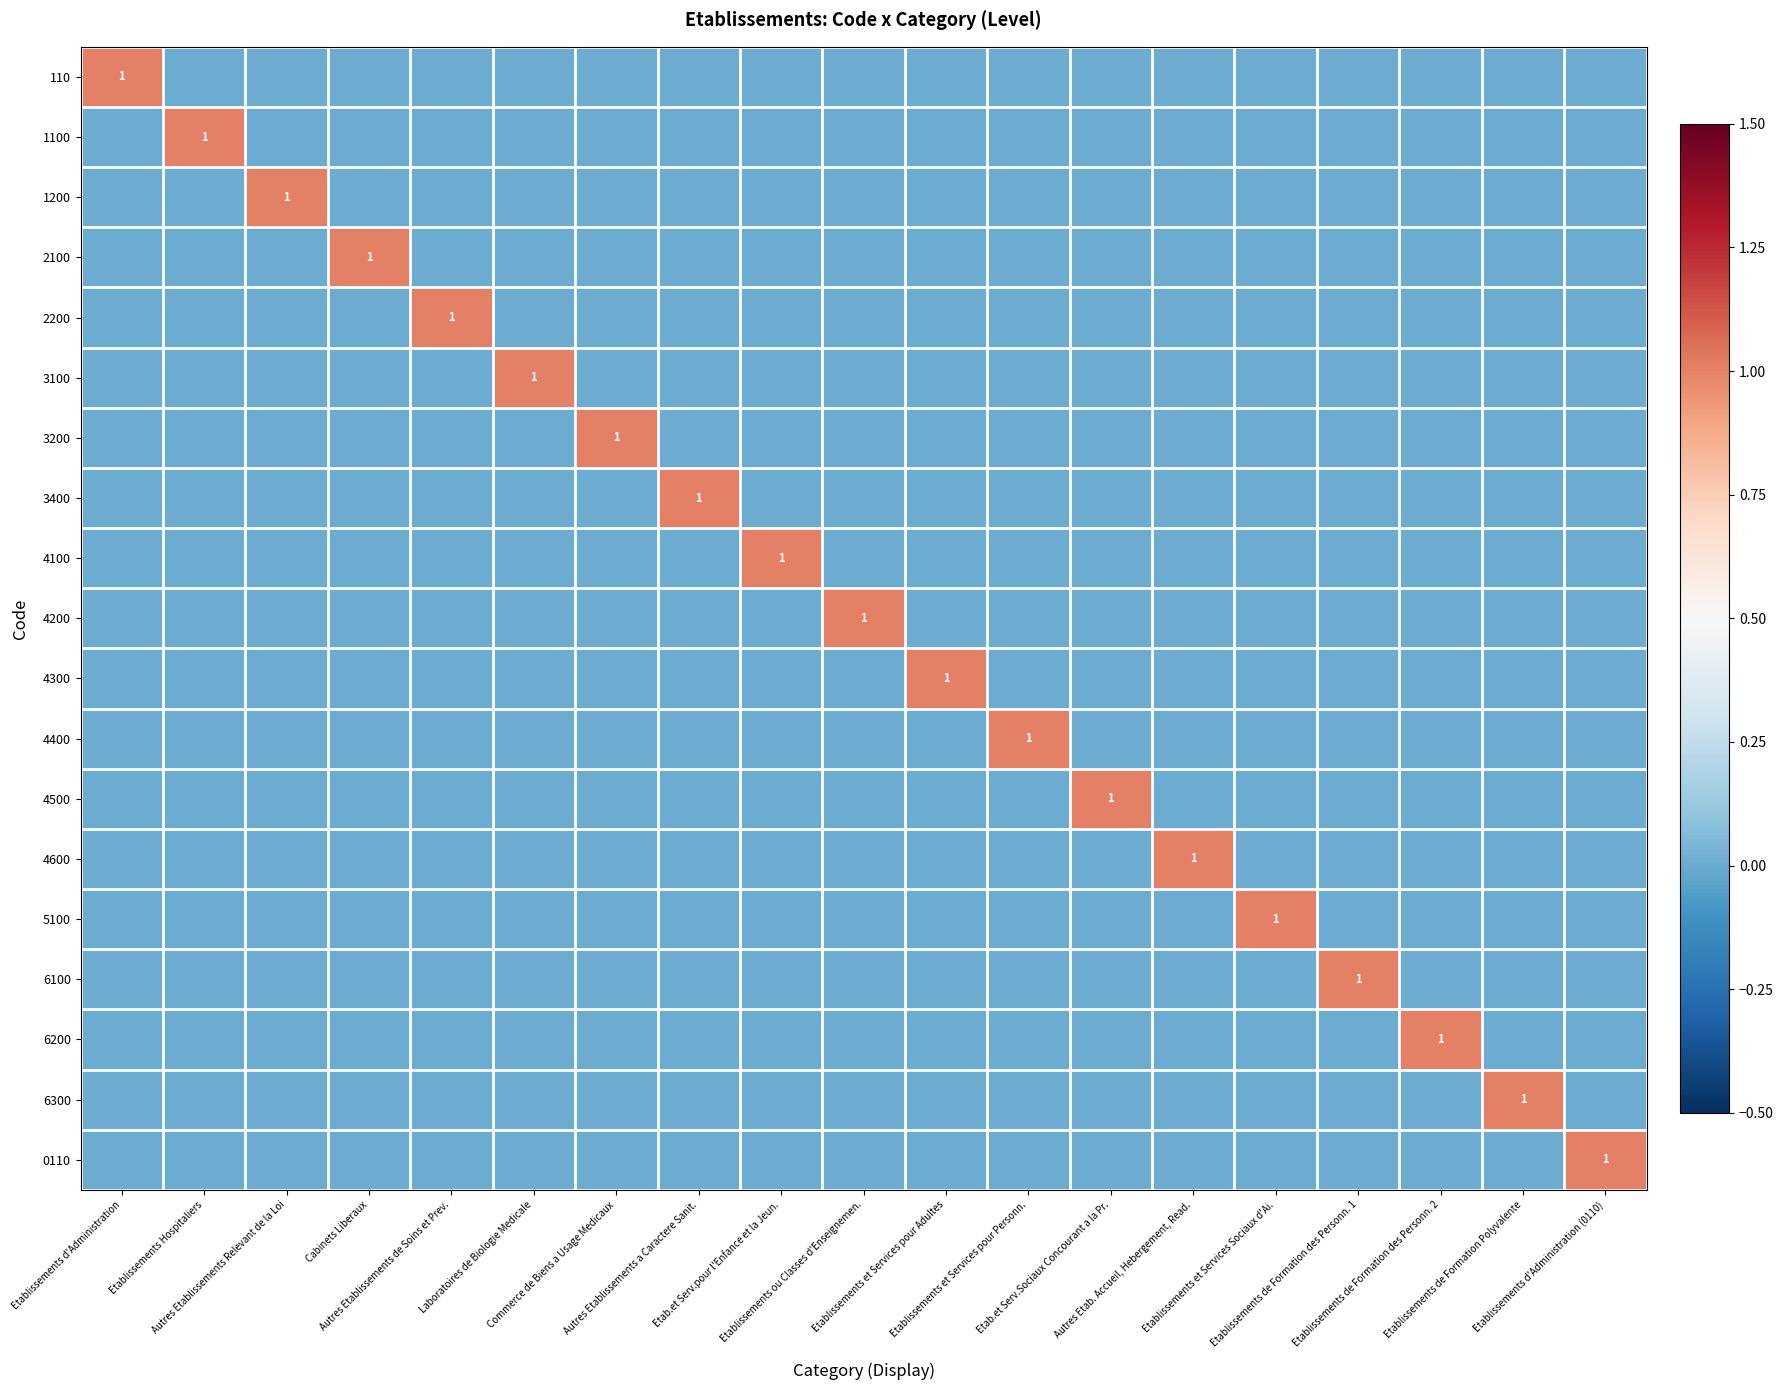

At how many categories does at least one series exceed 0?

19